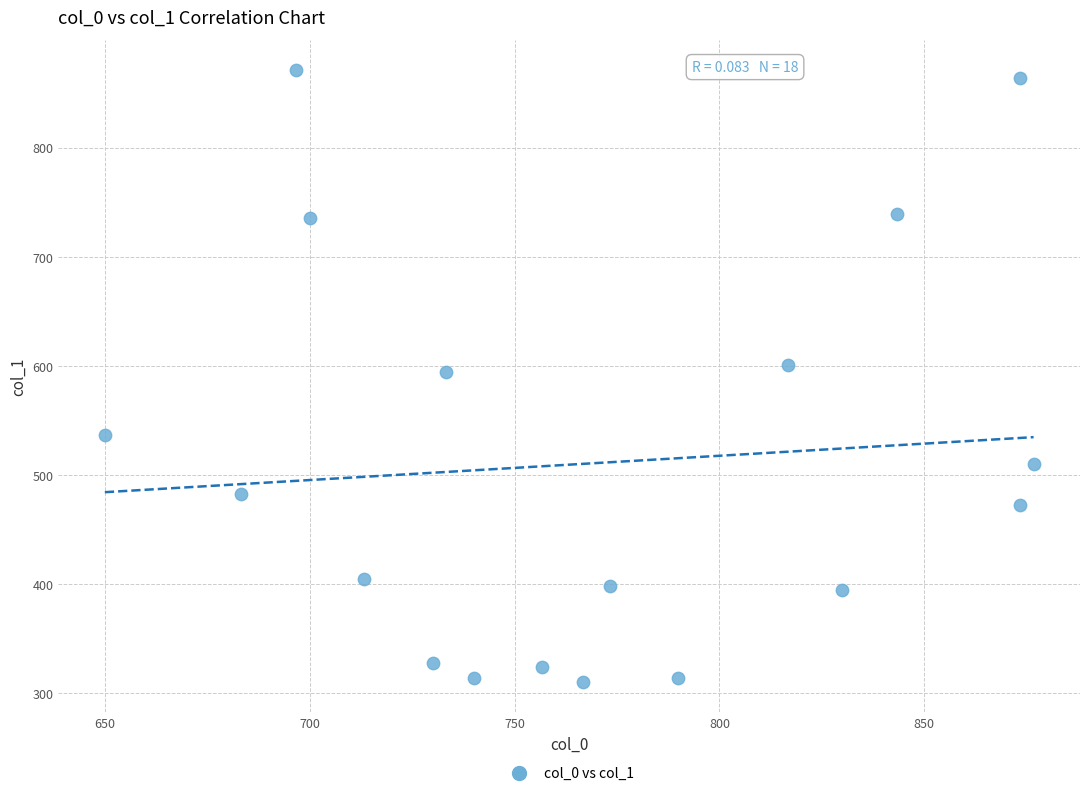

What is the range of X values (max minus min)?

226.7